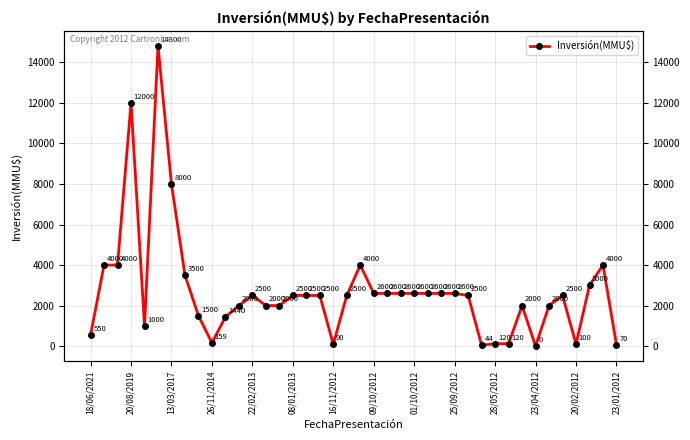

Reading left to right, list all the values displayed in this chart.

550	4000	4000	12000	1000	14800	8000	3500	1500	159	1440	2000	2500	2000	2000	2500	2500	2500	90	2500	4000	2600	2600	2600	2600	2600	2600	2600	2500	44	120	120	2000	0	2000	2500	100	3000	4000	70